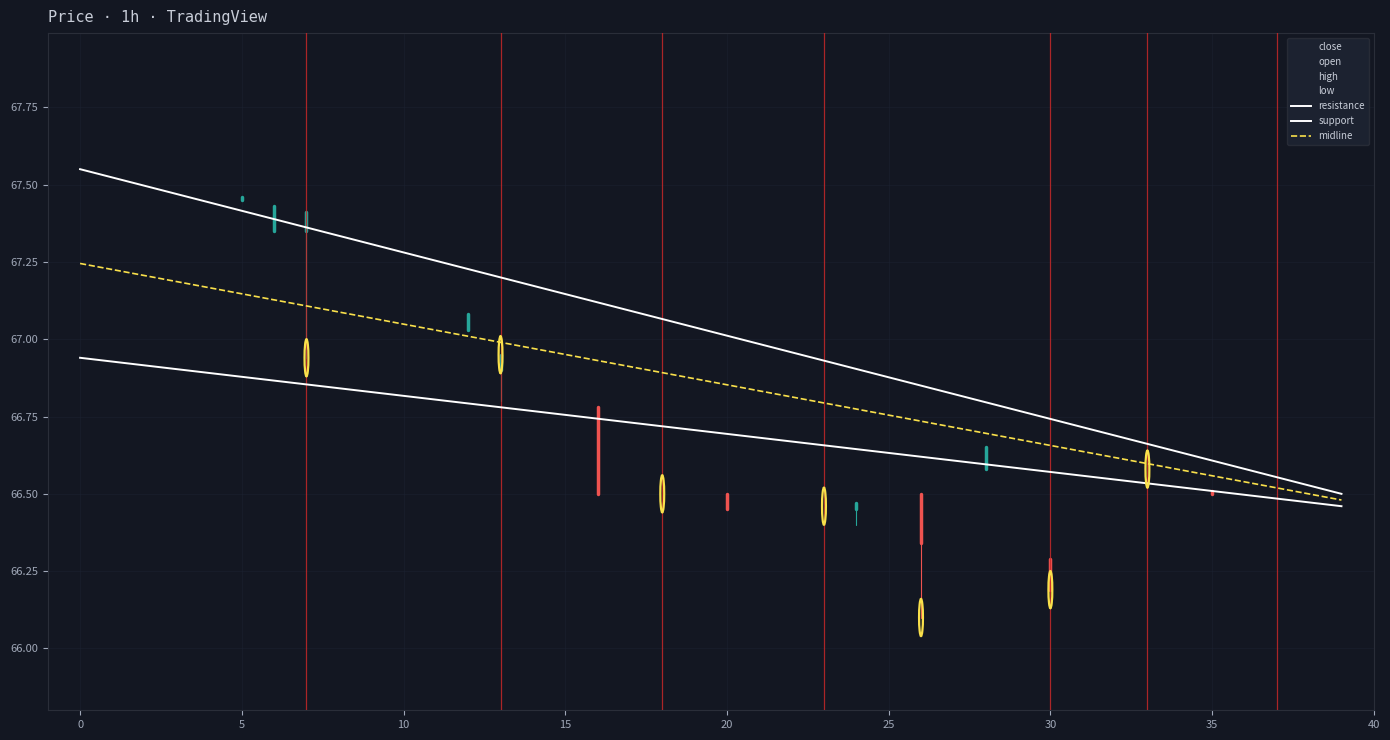

What is the approximate value of high at 9?

67.3